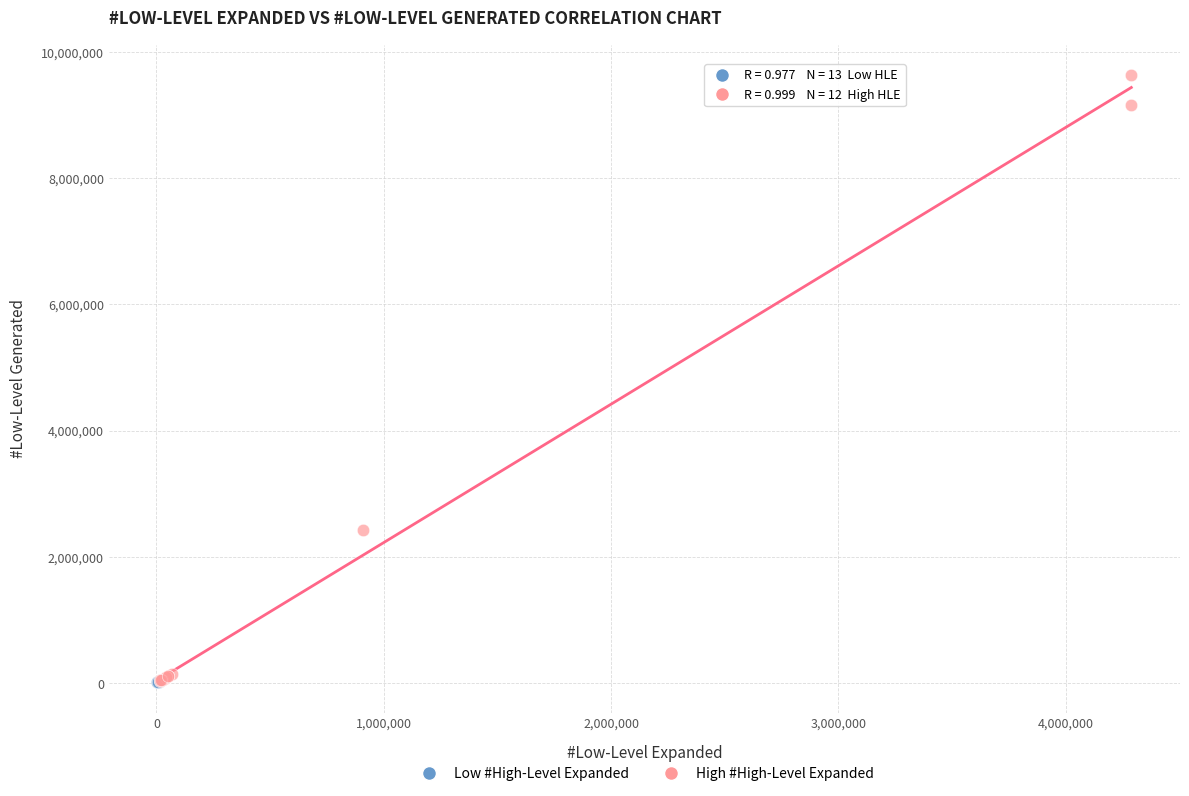

Which series contains the highest Y value?

High #High-Level Expanded